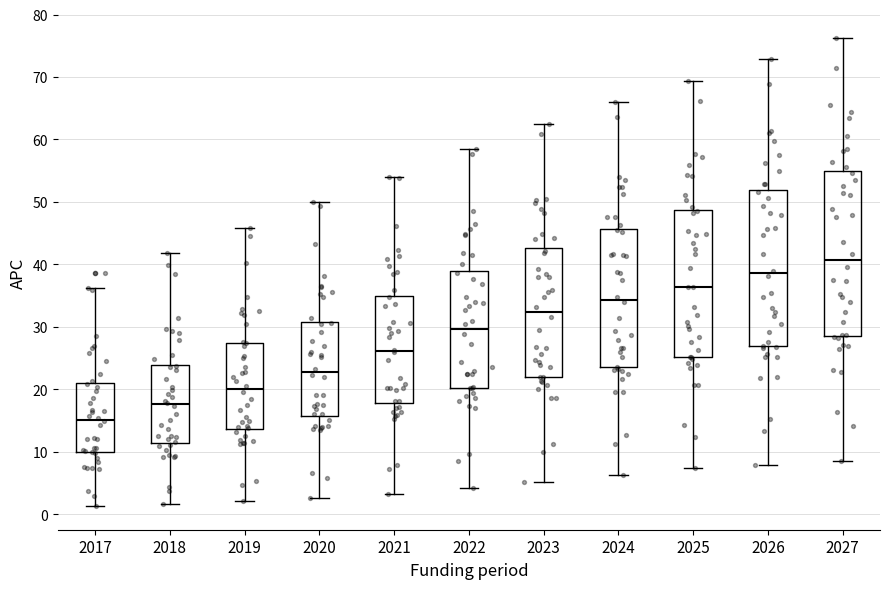

Where is the lower edge of the box at x = 2019 on the y-axis? The values are not printed on the chart, so give them approximately, as read against the axis.

14